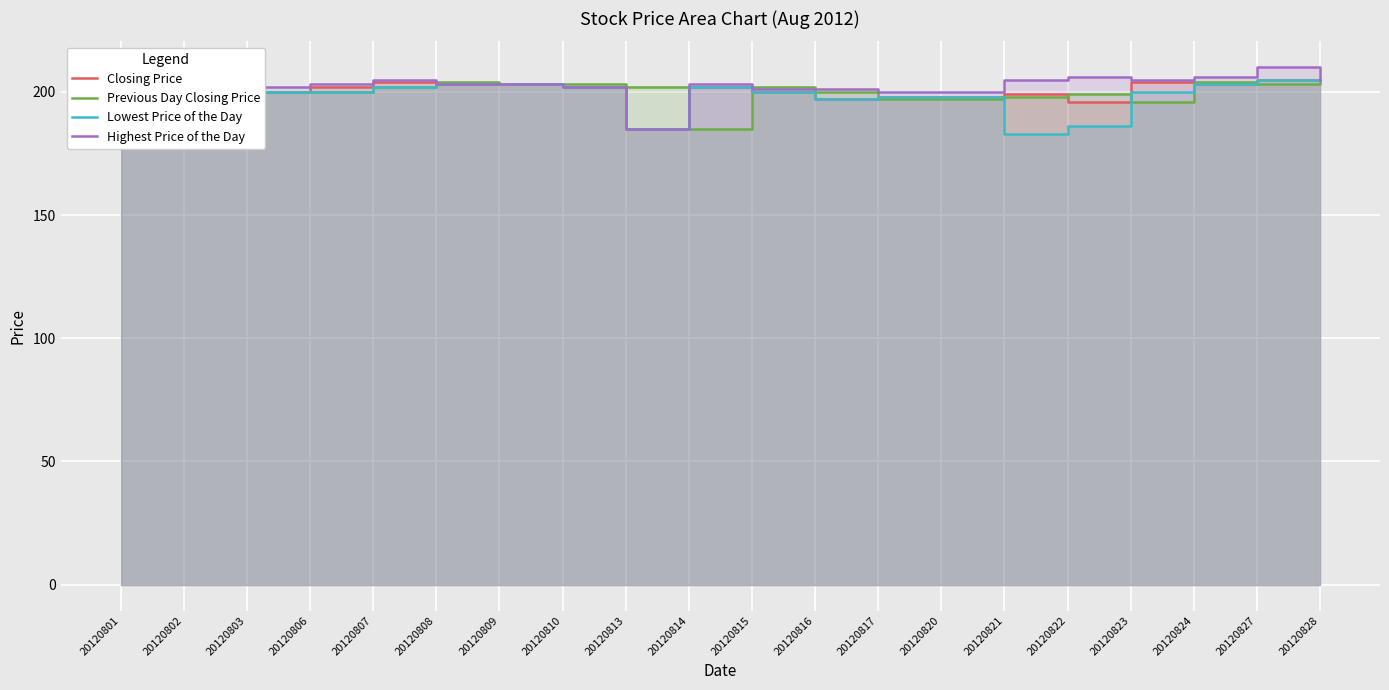

What is the greatest value displayed?

210